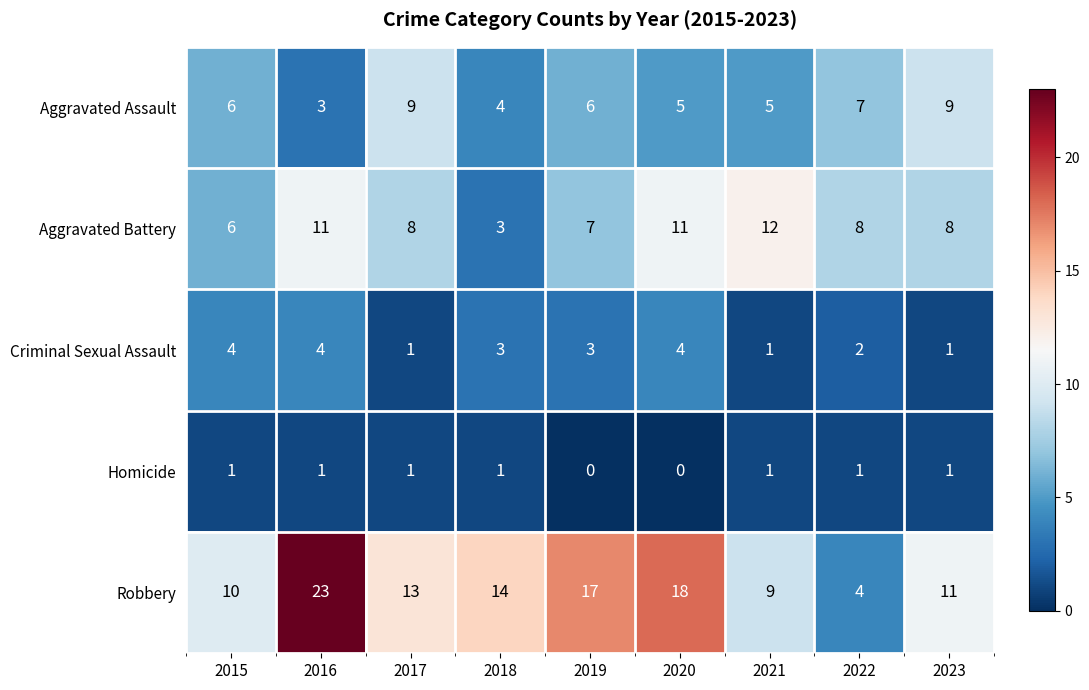

Which series has the widest spread of values?

Robbery